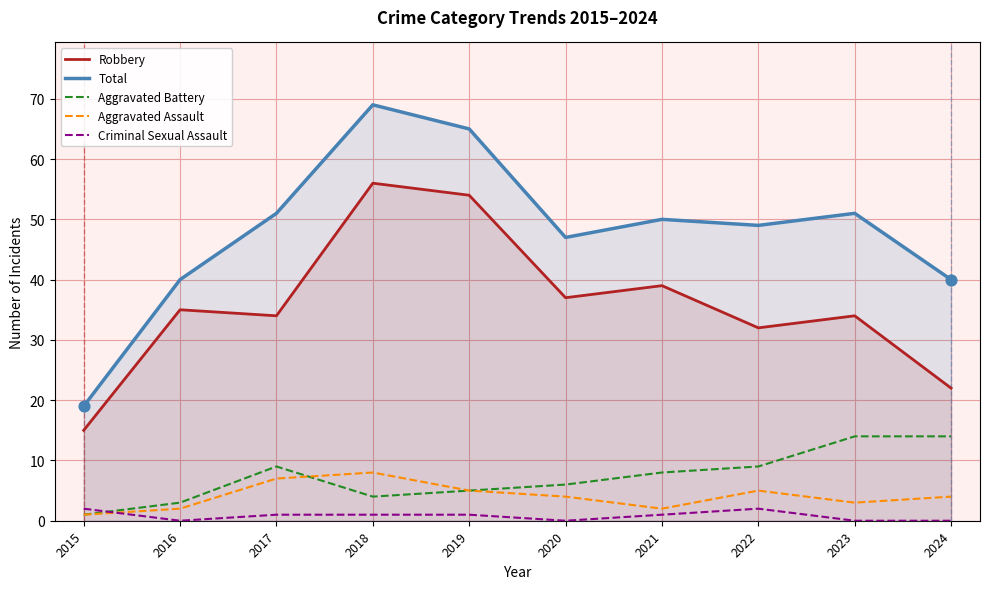

Is the value of Robbery at 2022 greater than the value of Aggravated Assault at 2021?

Yes